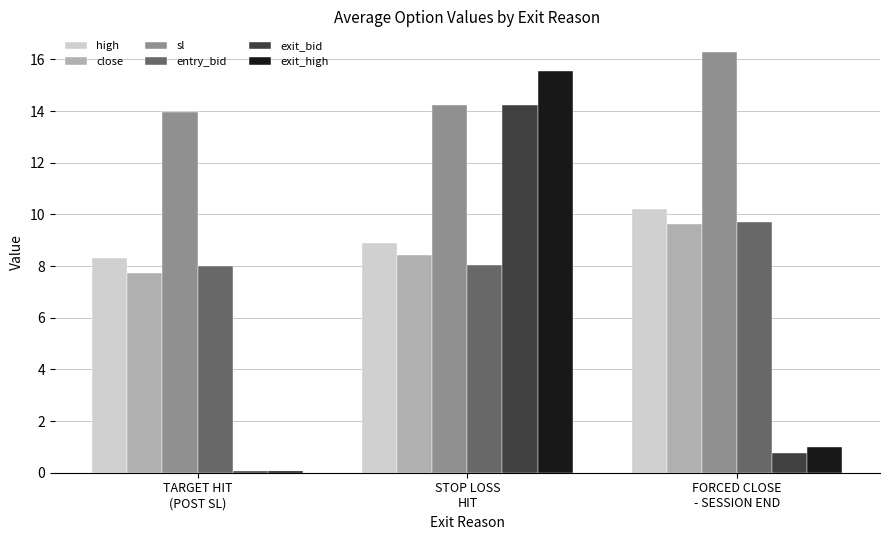

Which series changed the most between TARGET HIT
(POST SL) and FORCED CLOSE
- SESSION END?

sl